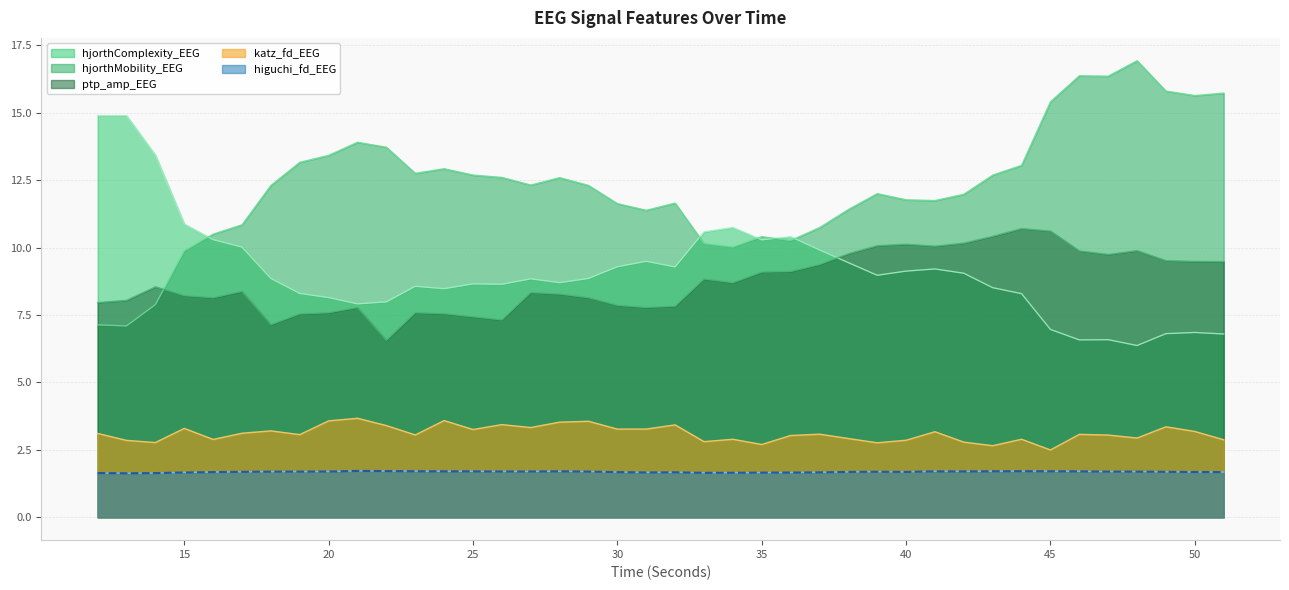

Reading right to left, what are all the values shown in this chart?

higuchi_fd_EEG: 1.7	1.7	1.7	1.7	1.7	1.7	1.7	1.7	1.7	1.7	1.7	1.7	1.7	1.7	1.7	1.7	1.7	1.7	1.6	1.7	1.7	1.7	1.7	1.7	1.7	1.7	1.7	1.7	1.7	1.7	1.7	1.7	1.7	1.7	1.7	1.7	1.7	1.6	1.6	1.6
katz_fd_EEG: 2.9	3.2	3.4	2.9	3.1	3.1	2.5	2.9	2.7	2.8	3.2	2.9	2.8	2.9	3.1	3.0	2.7	2.9	2.8	3.4	3.3	3.3	3.6	3.5	3.3	3.4	3.3	3.6	3.1	3.4	3.7	3.6	3.1	3.2	3.1	2.9	3.3	2.8	2.9	3.1
hjorthMobility_EEG: 15.7	15.6	15.8	16.9	16.4	16.4	15.4	13.1	12.7	12.0	11.7	11.8	12.0	11.4	10.7	10.3	10.4	10.0	10.2	11.7	11.4	11.6	12.3	12.6	12.3	12.6	12.7	12.9	12.8	13.7	13.9	13.4	13.2	12.3	10.8	10.5	9.9	7.9	7.1	7.1
hjorthComplexity_EEG: 6.8	6.9	6.8	6.4	6.6	6.6	7.0	8.3	8.5	9.0	9.2	9.1	9.0	9.4	9.9	10.4	10.3	10.7	10.6	9.3	9.5	9.3	8.9	8.7	8.8	8.6	8.7	8.5	8.6	8.0	7.9	8.1	8.3	8.9	10.0	10.3	10.9	13.4	14.9	14.9
ptp_amp_EEG: 9.5	9.5	9.5	9.9	9.7	9.9	10.6	10.7	10.4	10.2	10.1	10.1	10.1	9.8	9.4	9.1	9.1	8.7	8.8	7.8	7.8	7.9	8.1	8.3	8.3	7.3	7.4	7.6	7.6	6.6	7.8	7.6	7.5	7.1	8.4	8.1	8.2	8.5	8.0	8.0